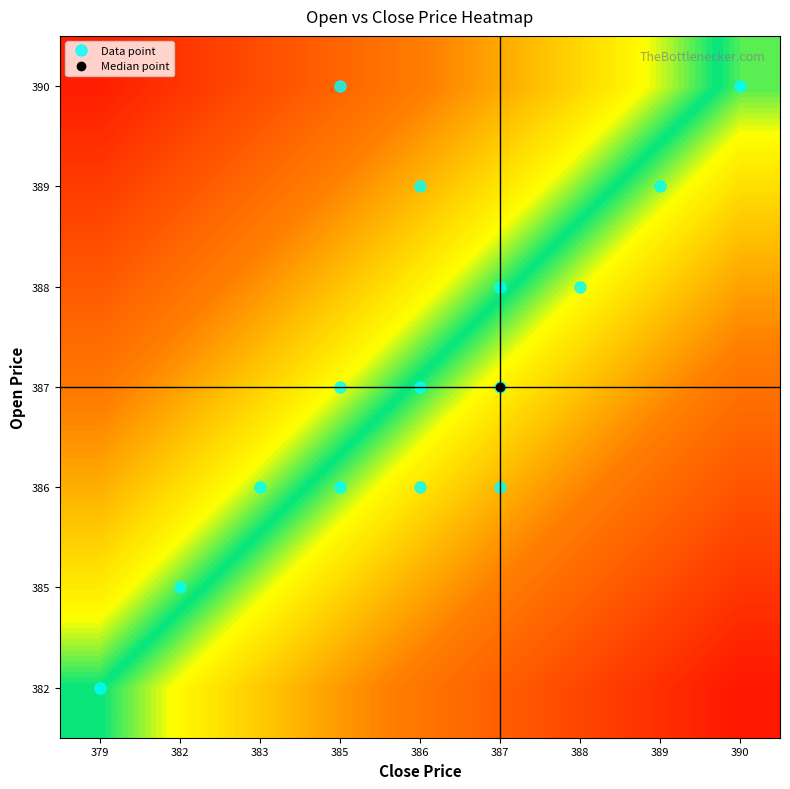

Which label corresponds to the smallest value in the chart?

390